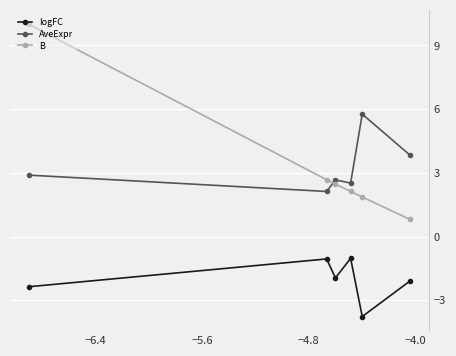

What is the lowest value of the logFC series?

-3.8